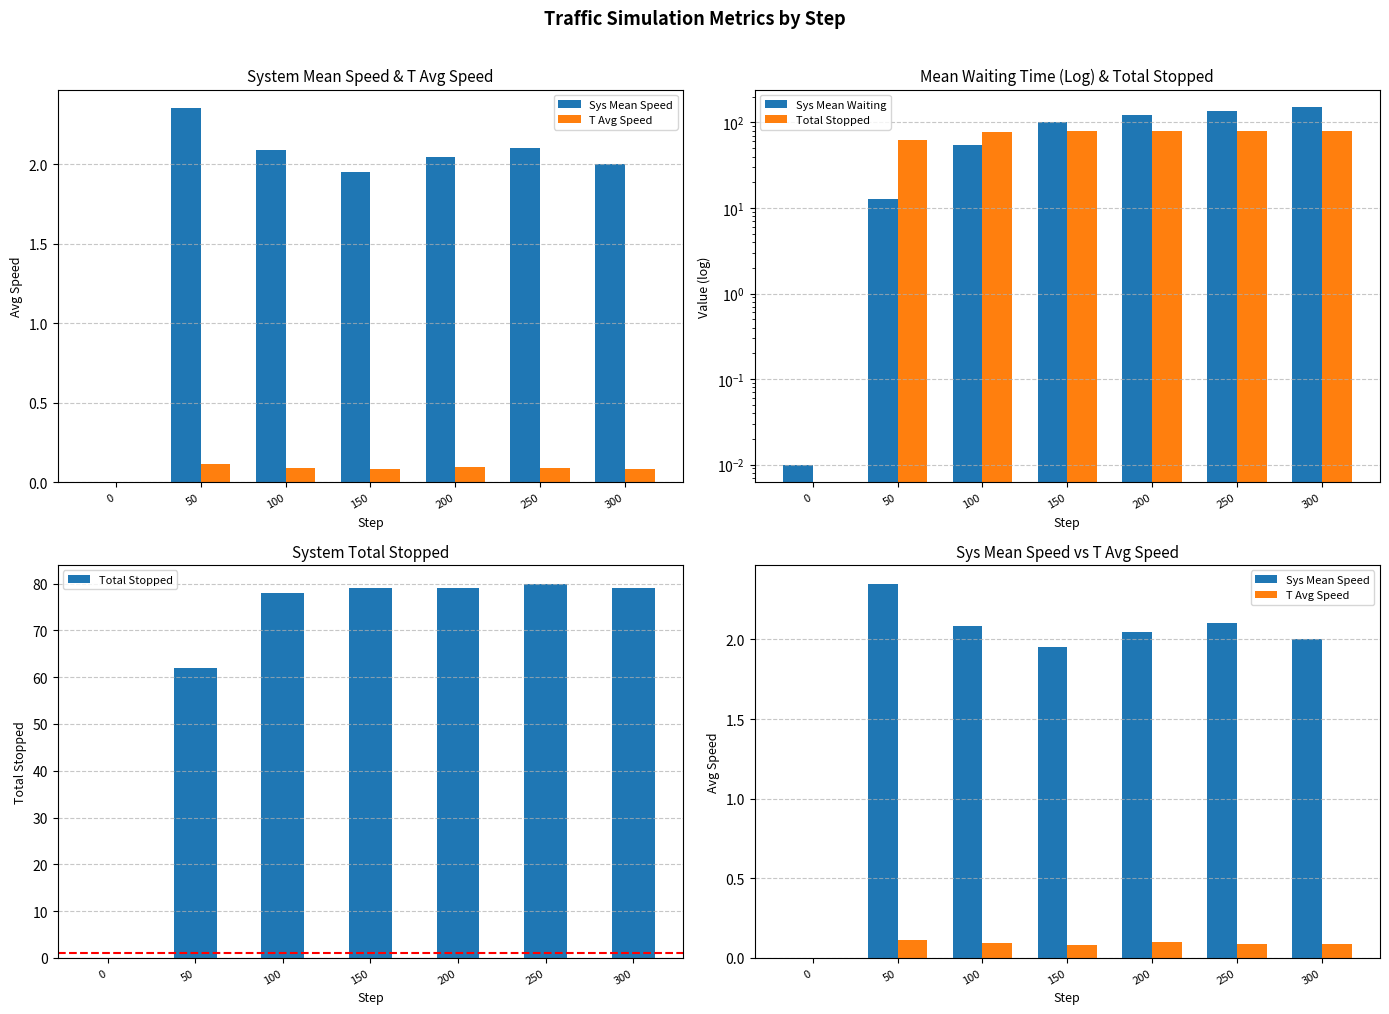

What is the spread (max minus min) of values at 50?

61.9